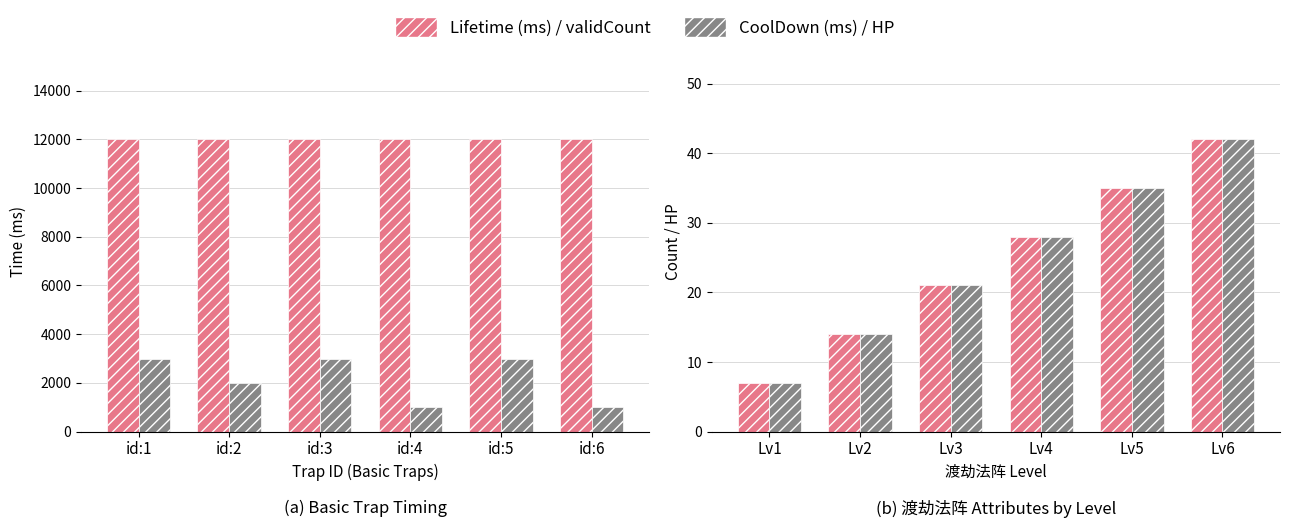

Which has a higher value, id:4 or id:3?

id:4